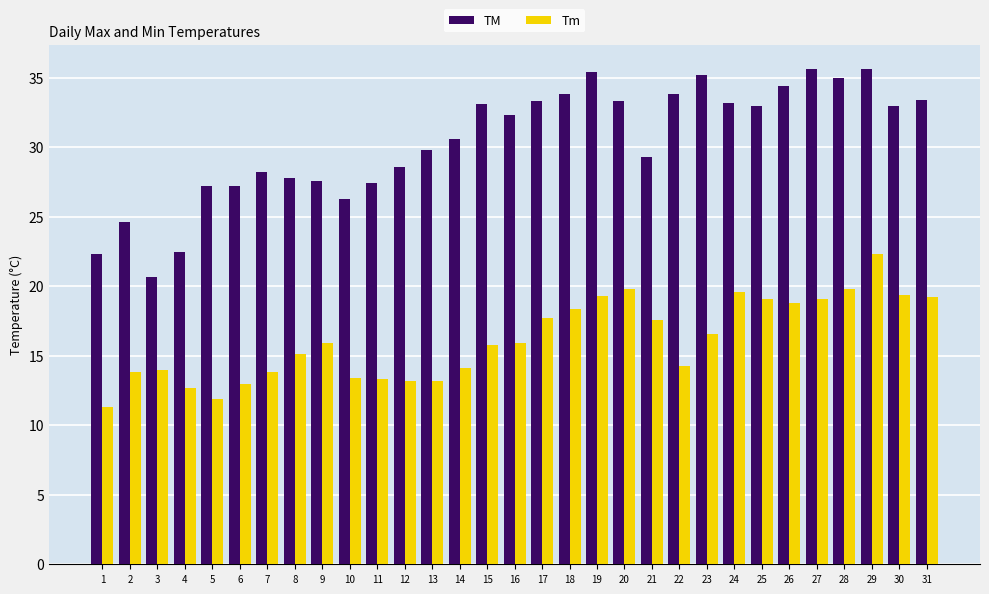

What is the average value of the TM series?

30.4